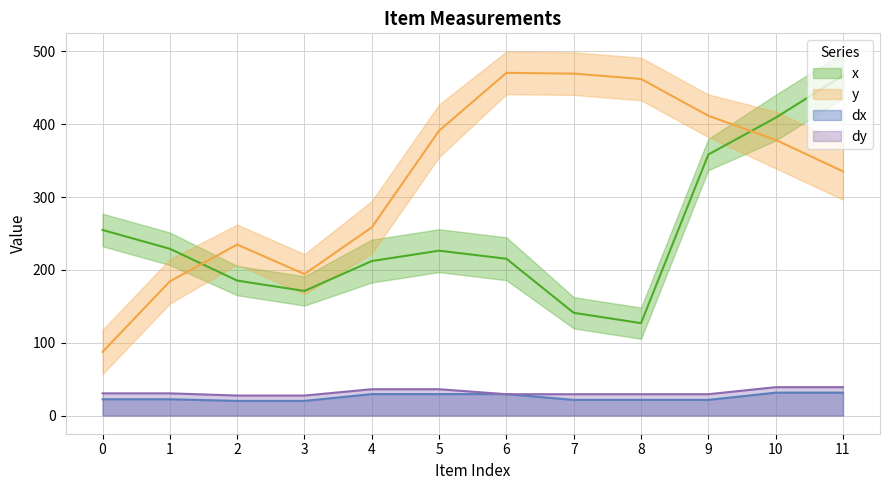

What is the difference between the maximum and minimum values in the x series?

340.0